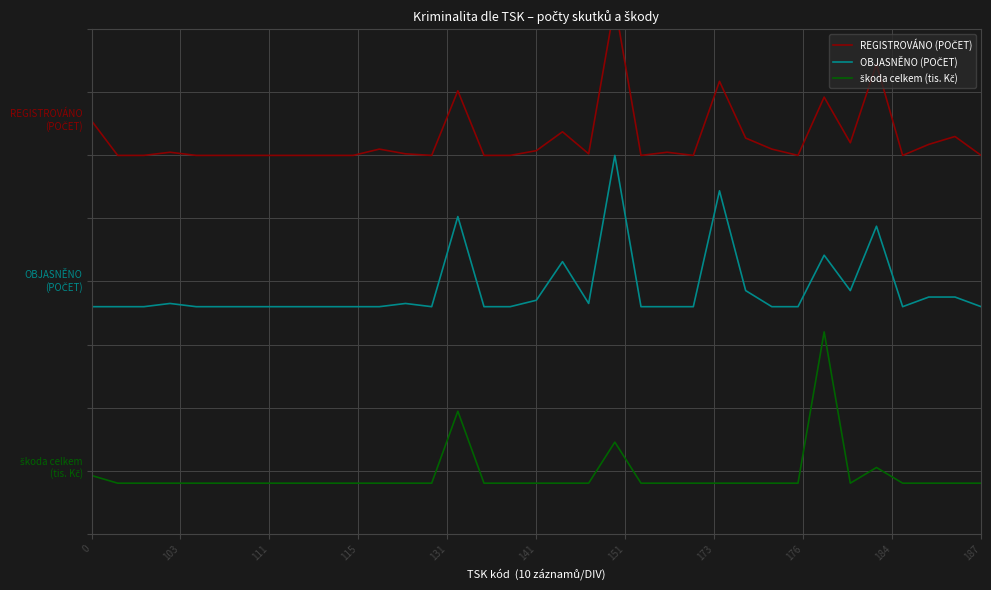

What is the sum of all REGISTROVÁNO (POČET) values?

27.4